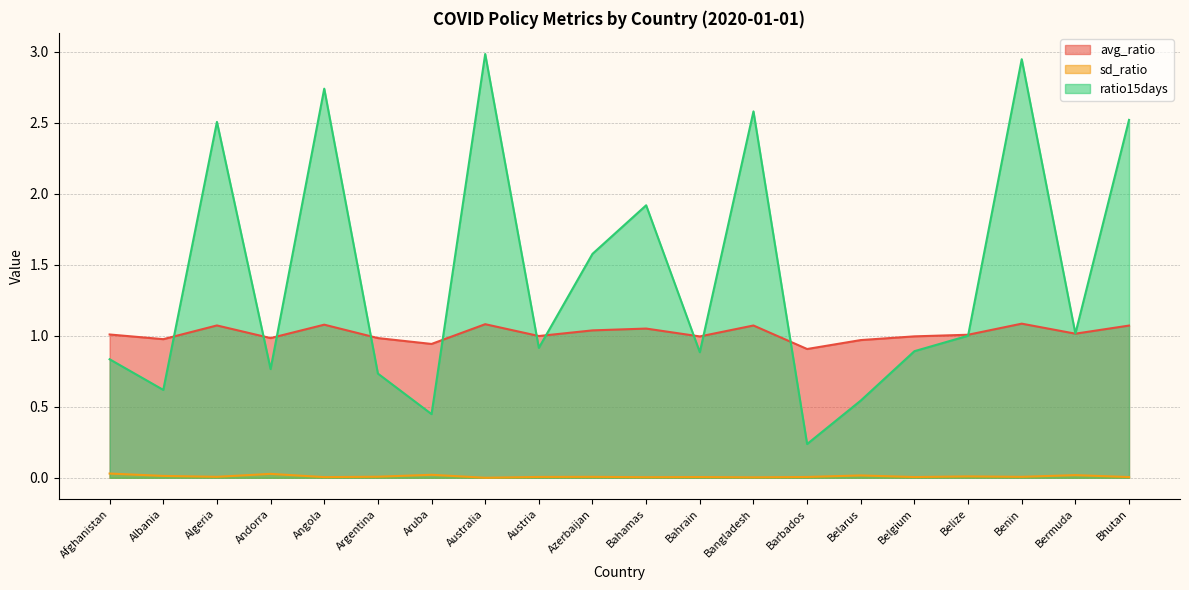

Reading left to right, transcribe all the data shown in this chart.

avg_ratio: 1.0	1.0	1.1	1.0	1.1	1.0	0.9	1.1	1.0	1.0	1.1	1.0	1.1	0.9	1.0	1.0	1.0	1.1	1.0	1.1
sd_ratio: 0.0	0.0	0.0	0.0	0.0	0.0	0.0	0.0	0.0	0.0	0.0	0.0	0.0	0.0	0.0	0.0	0.0	0.0	0.0	0.0
ratio15days: 0.8	0.6	2.5	0.8	2.7	0.7	0.4	3.0	0.9	1.6	1.9	0.9	2.6	0.2	0.5	0.9	1.0	2.9	1.0	2.5